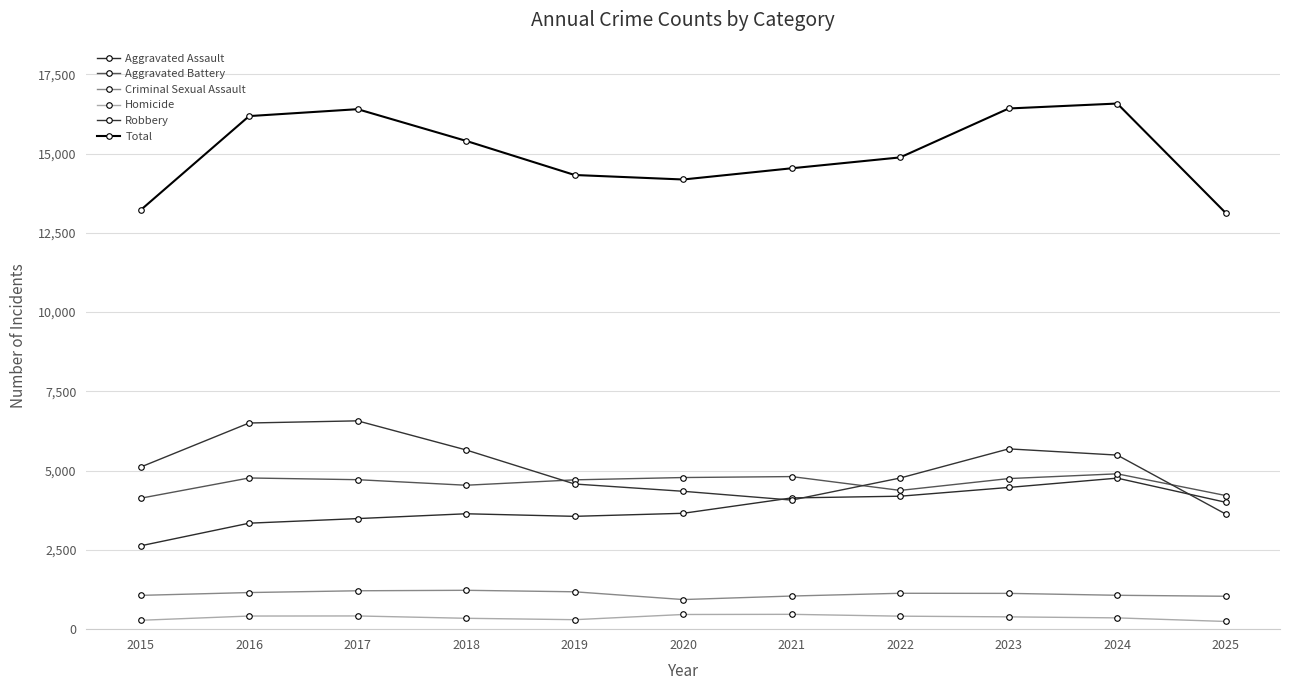

Which series has the widest spread of values?

Total